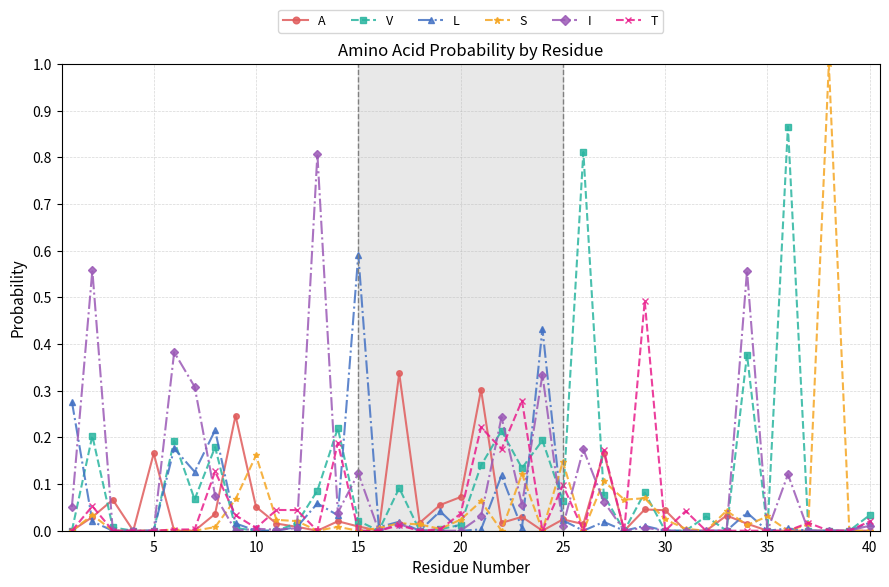

What is the maximum value shown in the chart?

1.0